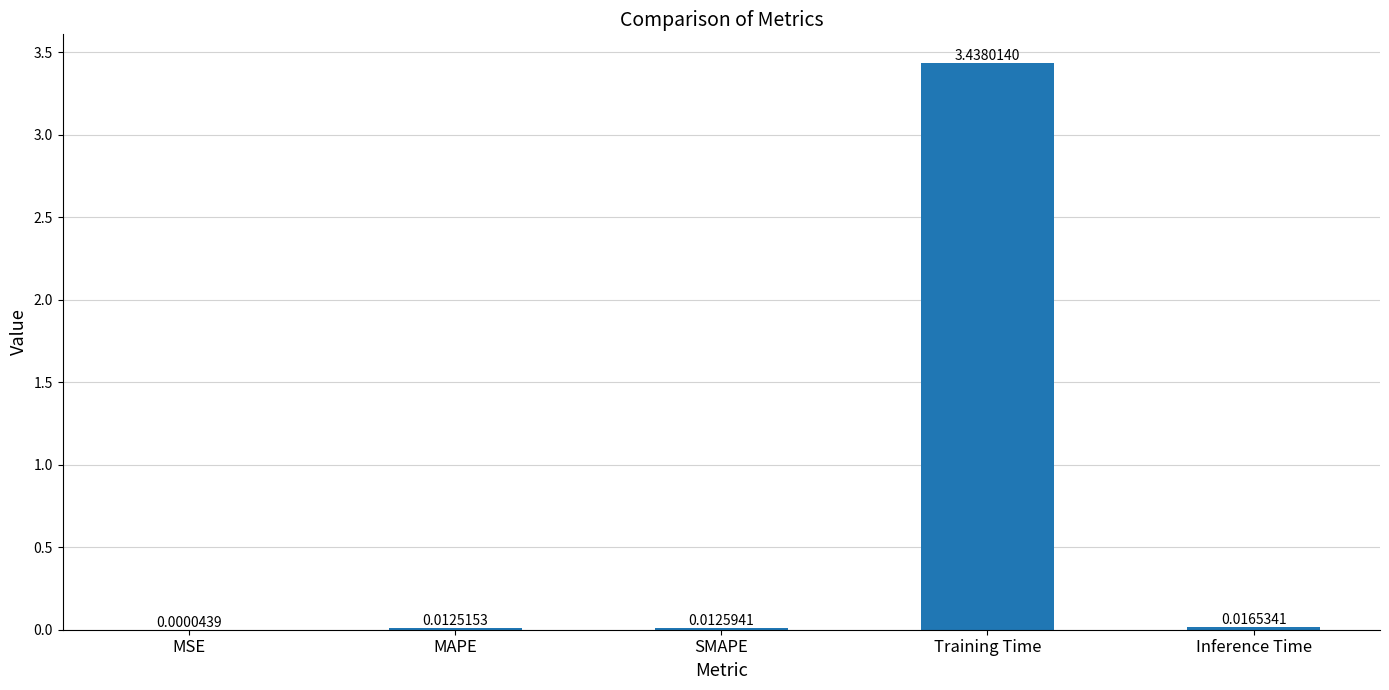

How many distinct data groups are displayed?

1